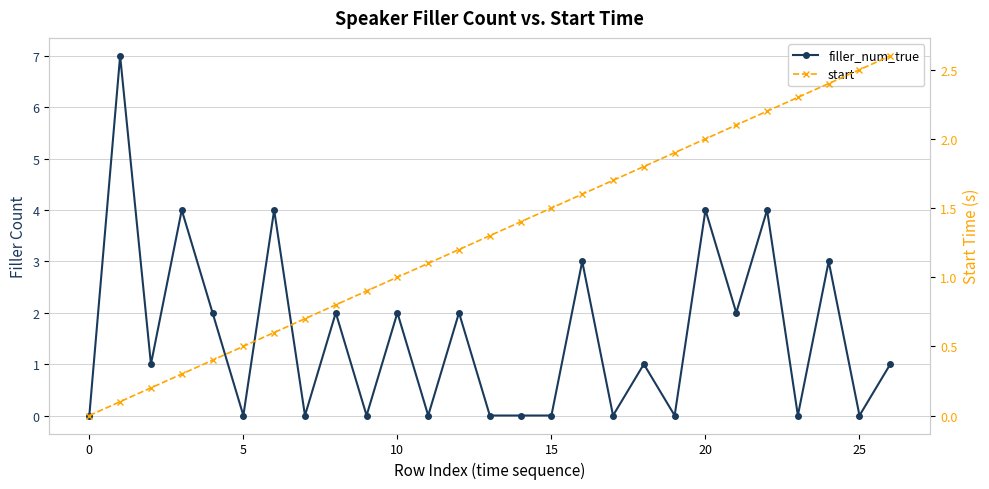

True or false: start and filler_num_true cross at least once.

True